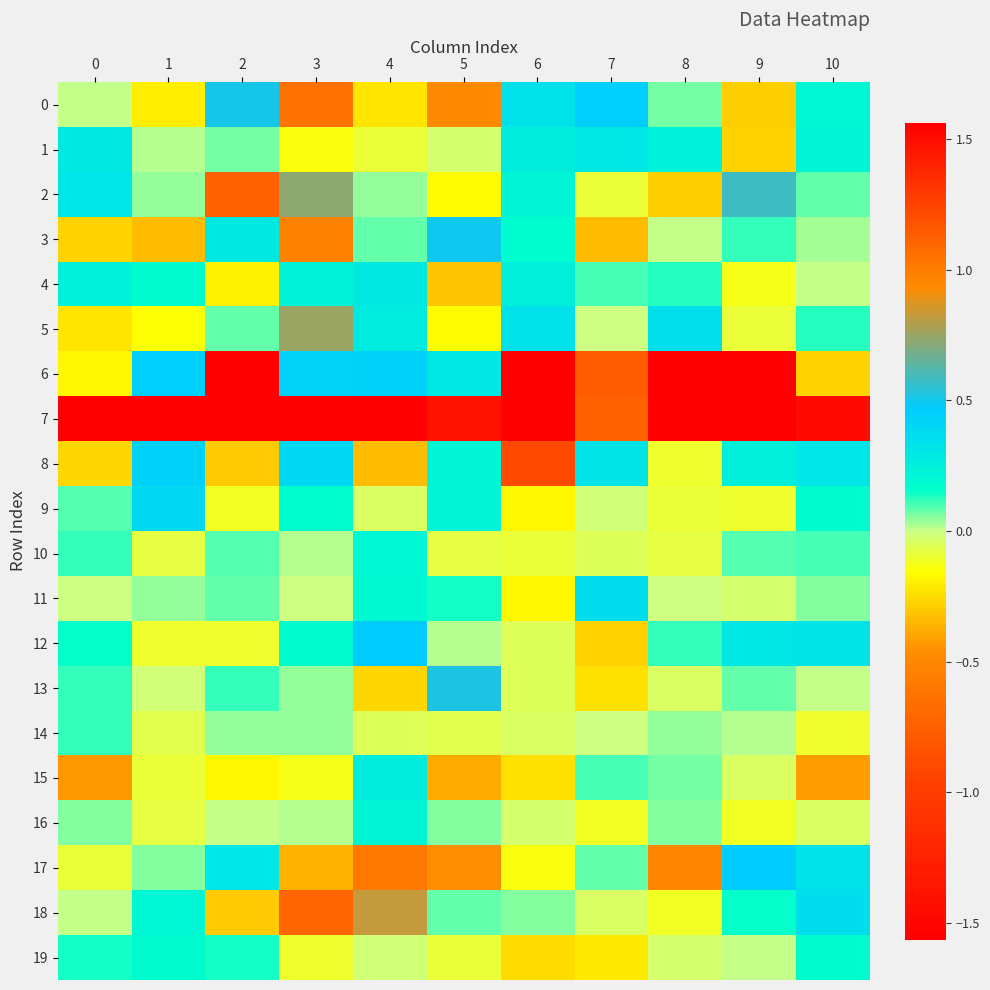

What is the minimum value shown in the chart?

-5.1